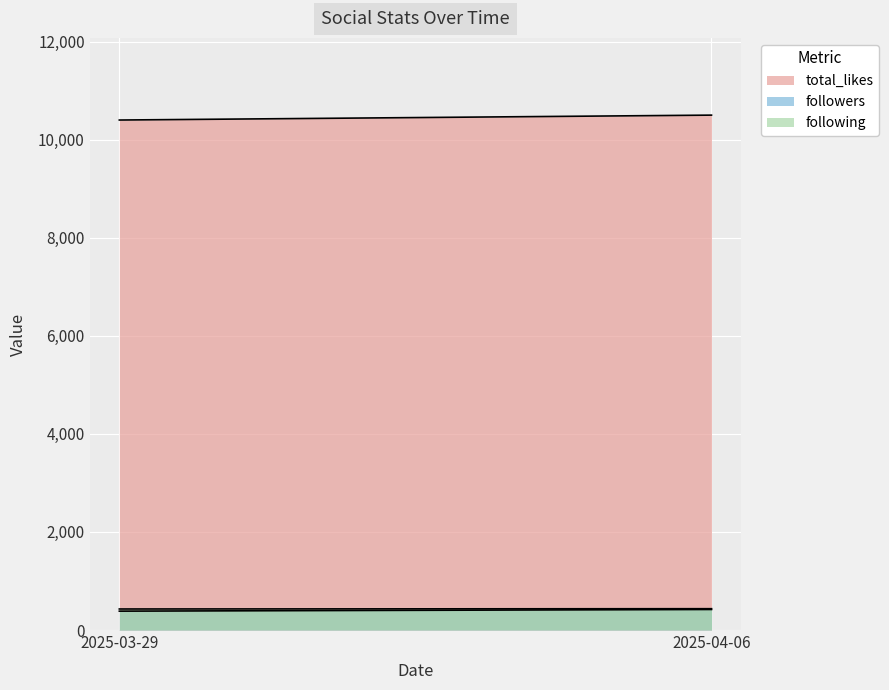

What is the total value across all series at 2025-03-29?

11214